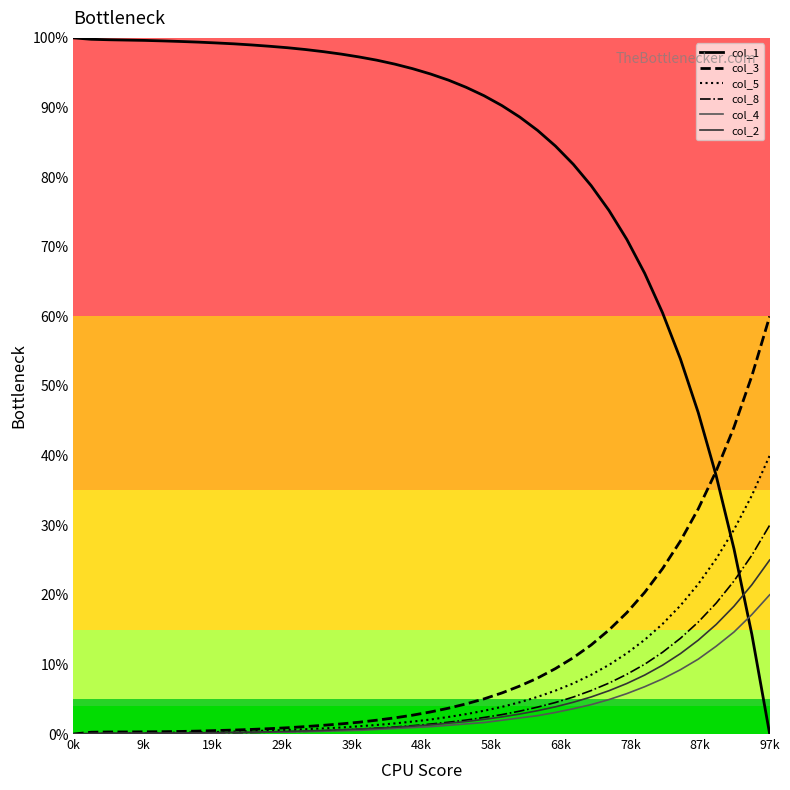

List the series in order of their peak value, highest first.

col_1, col_3, col_5, col_8, col_2, col_4